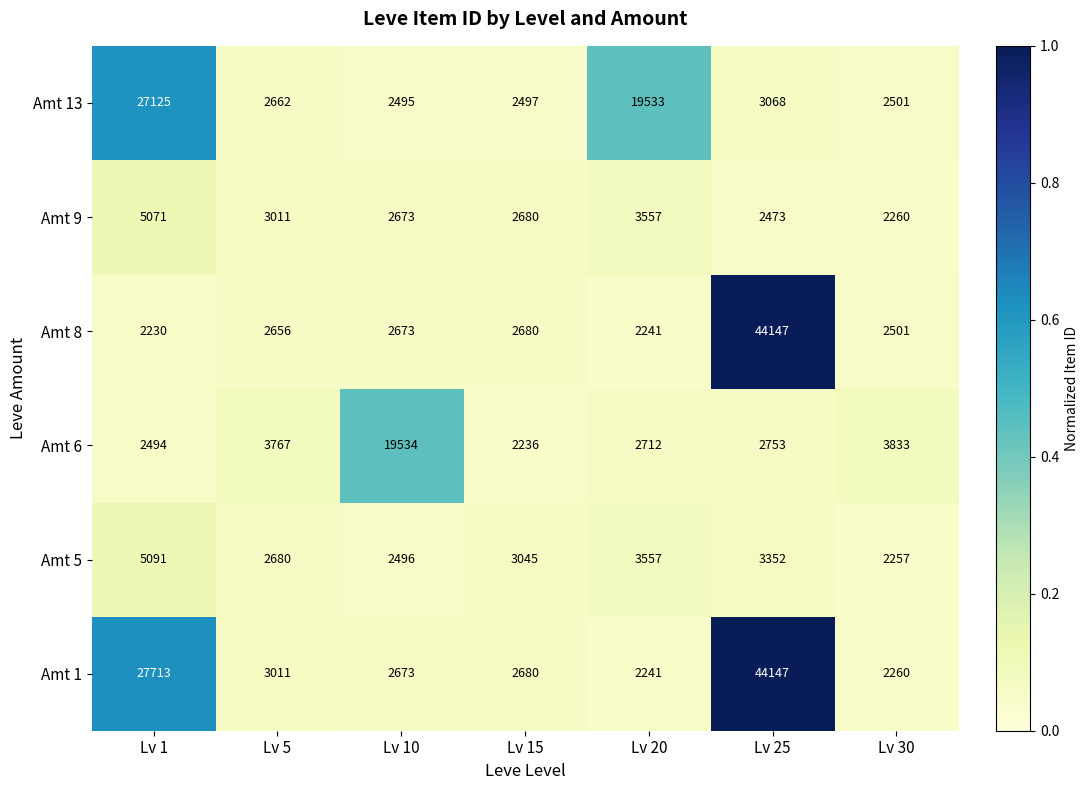

At which category does the chart reach its minimum across all series?

Lv 1